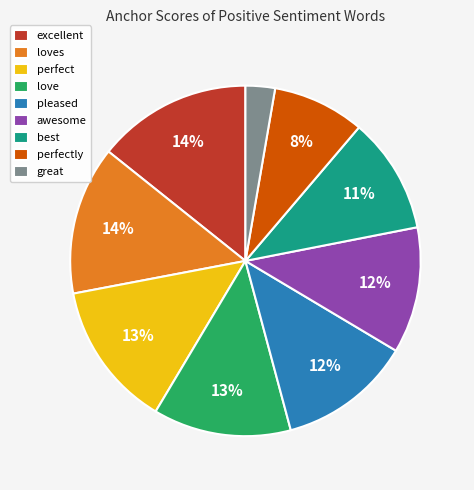

Between loves and great, which is larger?

loves